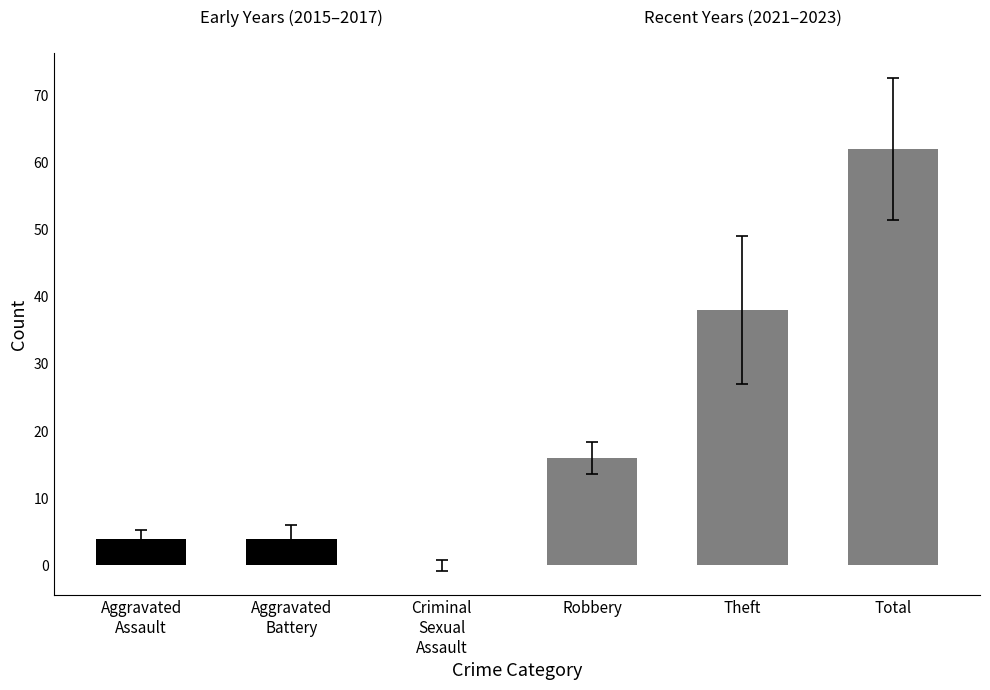

How many values in the 2016 series exceed 16?

2